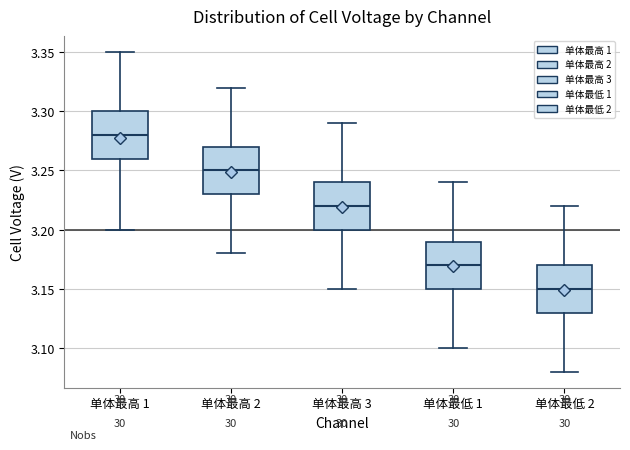

Reading left to right, transcribe this box plot: for each box, give where its median line is, the range the box spans, and where its two whiskers end, as read against the y-axis. The values are not printed on the chart, so give them approximately, as read against the axis.

单体最高 1: median 3.28, box 3.26 to 3.30, whiskers 3.20 to 3.35
单体最高 2: median 3.25, box 3.23 to 3.27, whiskers 3.18 to 3.32
单体最高 3: median 3.22, box 3.20 to 3.24, whiskers 3.15 to 3.29
单体最低 1: median 3.17, box 3.15 to 3.19, whiskers 3.10 to 3.24
单体最低 2: median 3.15, box 3.13 to 3.17, whiskers 3.08 to 3.22